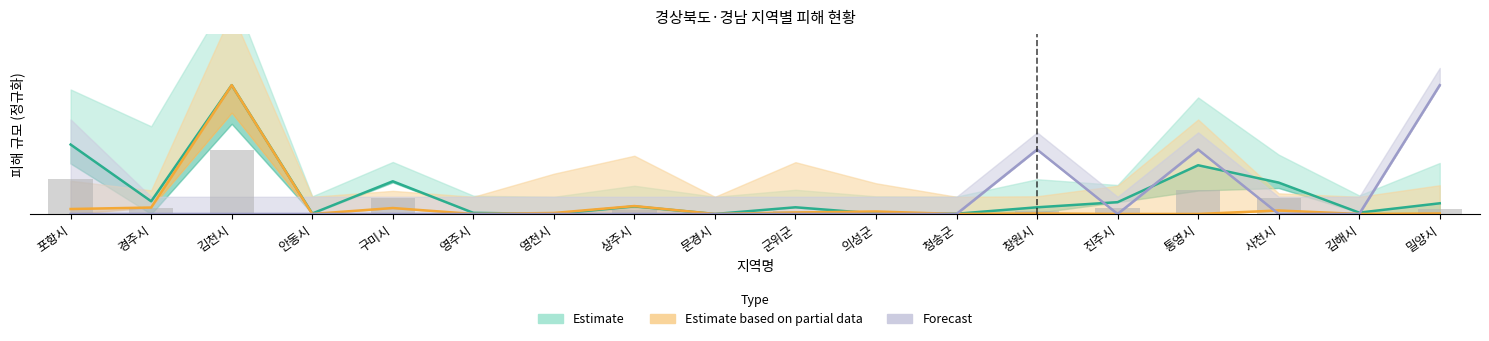

What are all the series names shown in the legend?

Estimate, Estimate based on partial data, Forecast